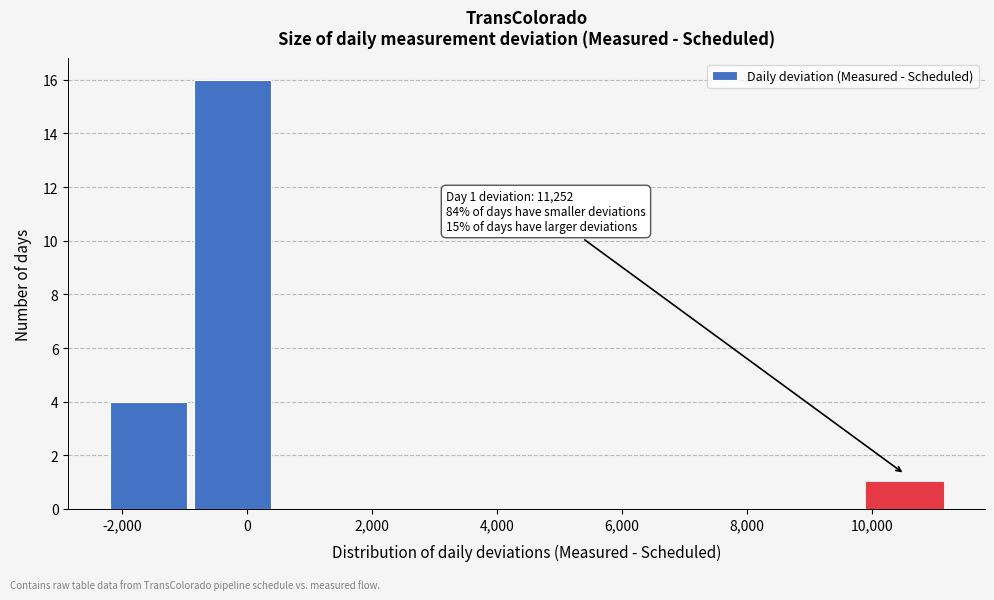

Which range on the x-axis has the tallest bar?

-800 to 400